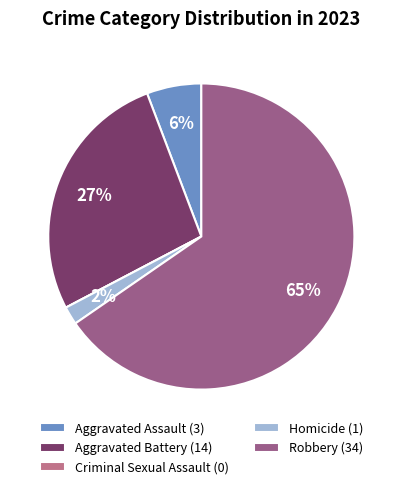

Which has a higher value, Robbery (34) or Aggravated Battery (14)?

Robbery (34)